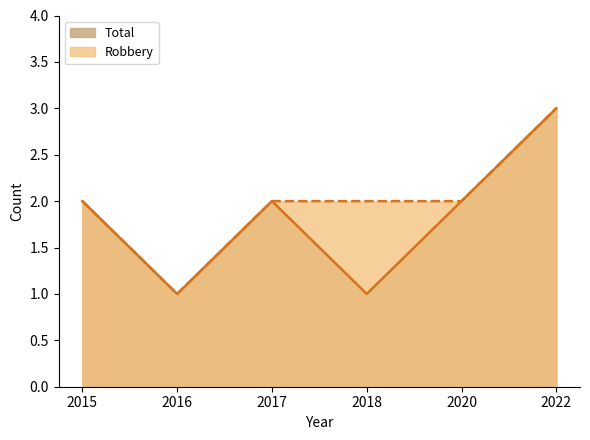

How many data points in Total are above 2?

1